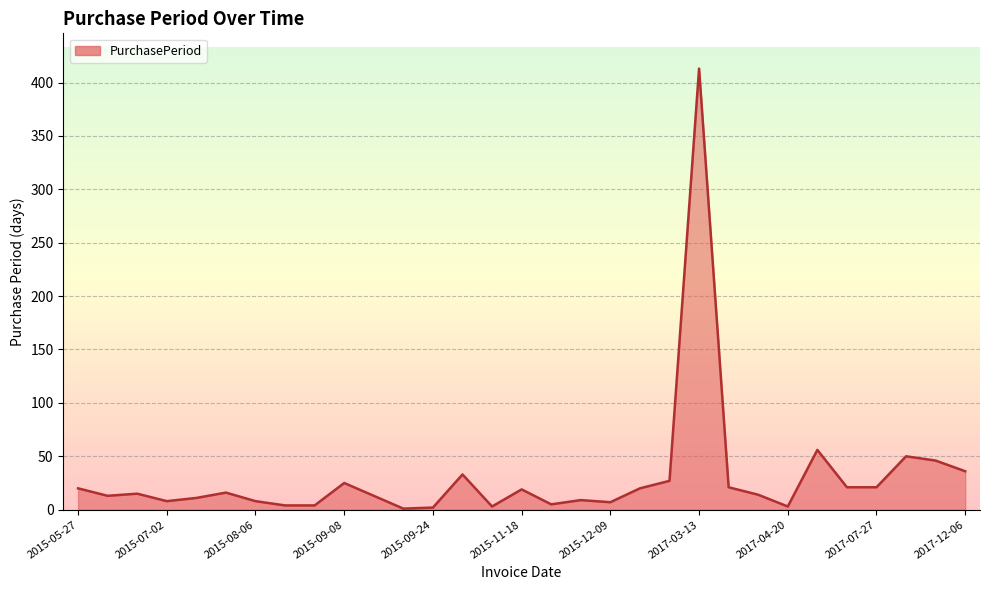

What is the maximum value shown in the chart?

413